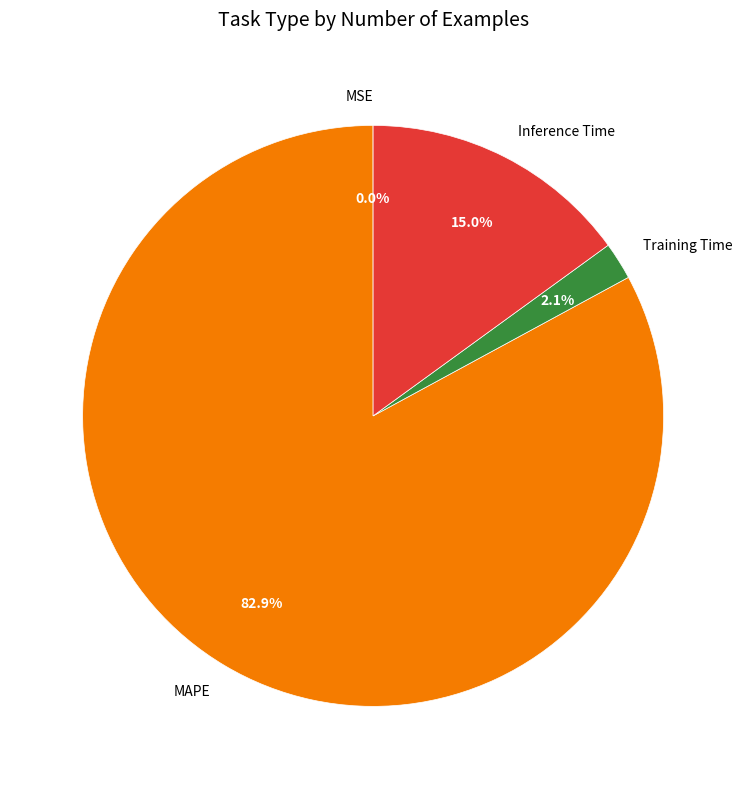

To the nearest percent, what is the average slice percentage?

25%